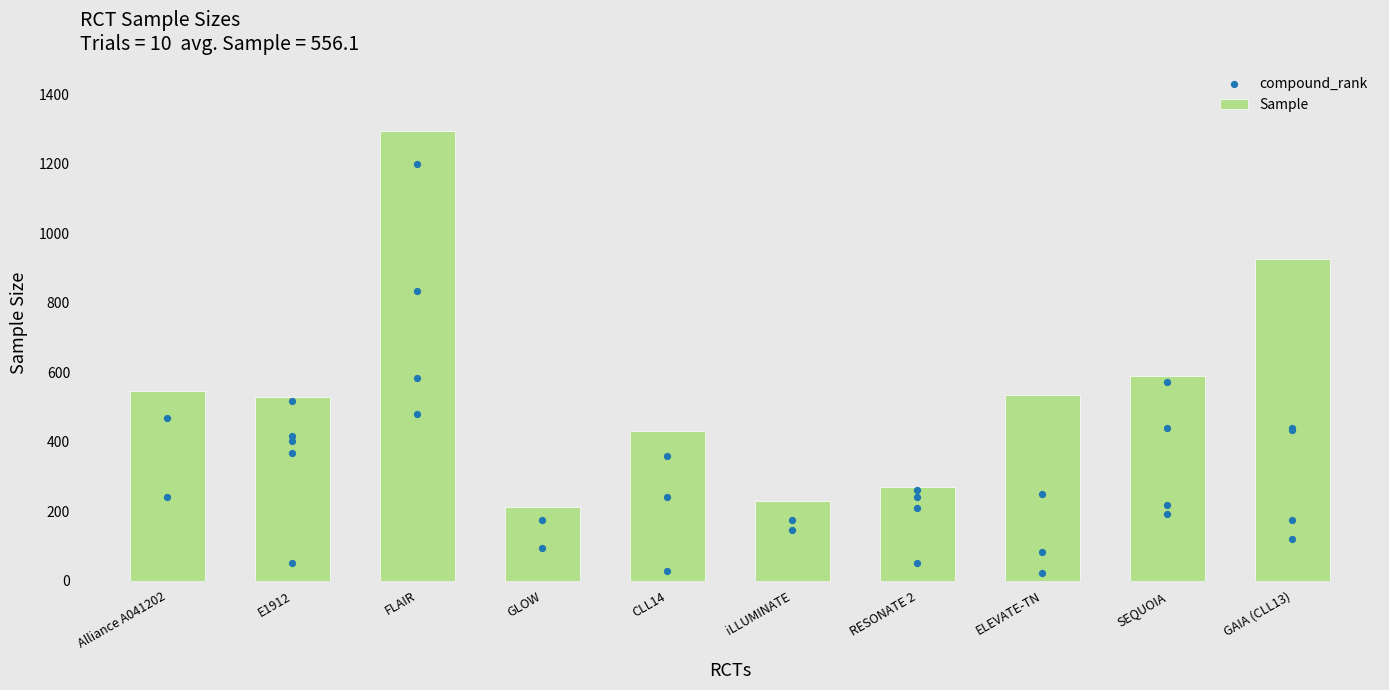

What is the change in value from FLAIR to SEQUOIA?

-703